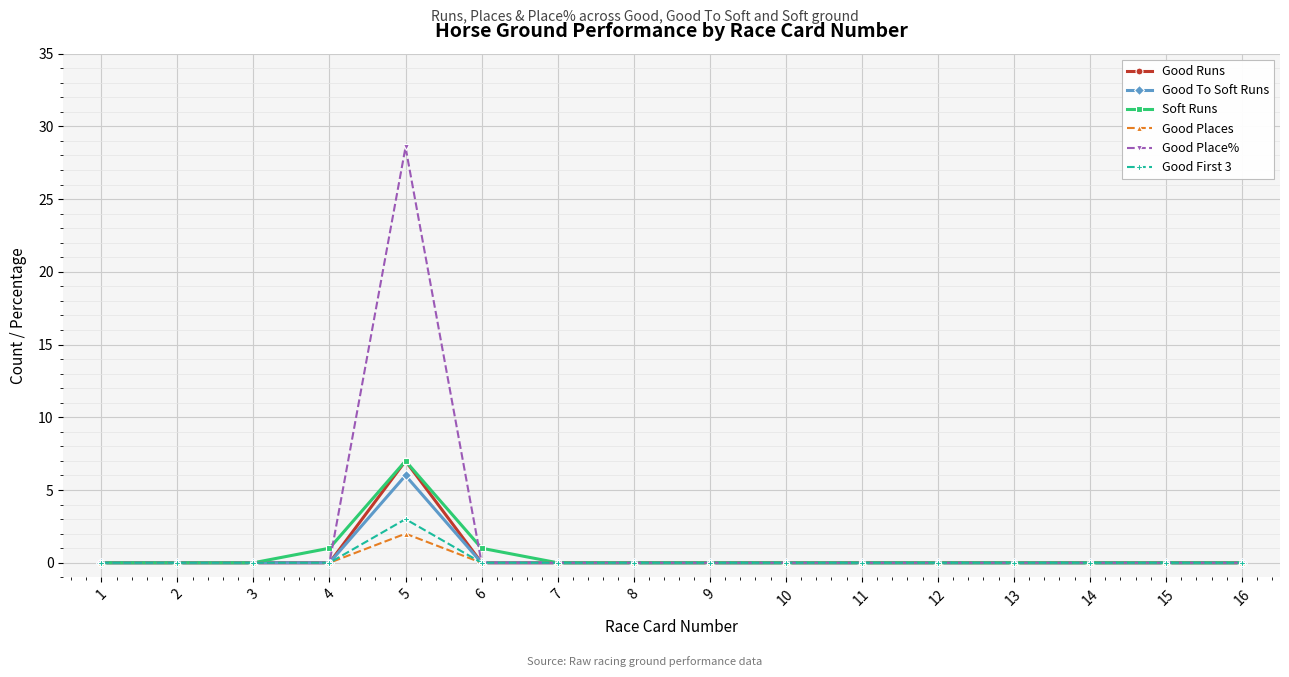

How many distinct data groups are displayed?

6